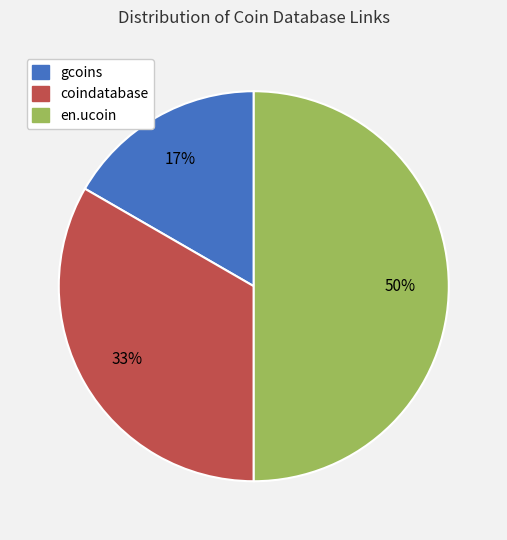

The coindatabase slice represents 33% of the pie. True or false?

True